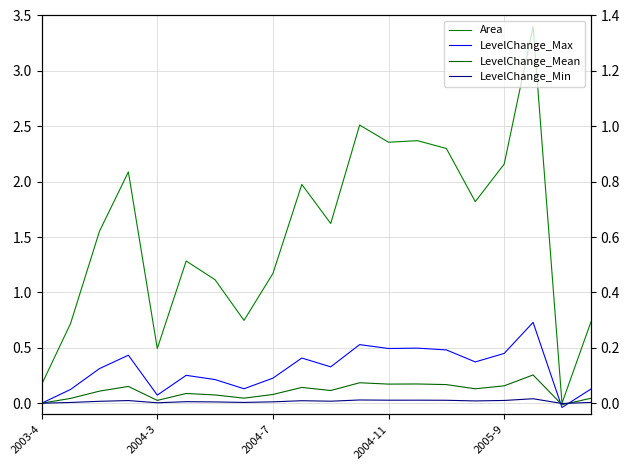

What is the sum of the LevelChange_Mean values at 2004-7 and 2003-4?

0.1